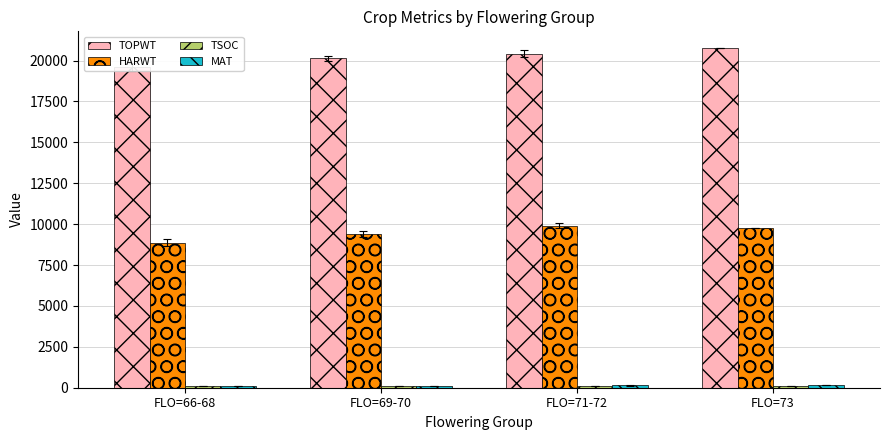

Reading left to right, extract all data points from this chart.

TOPWT: 19611.6	20126.0	20413.1	20747.0
HARWT: 8874.0	9418.0	9913.8	9792.0
TSOC: 95.4	92.0	104.8	92.0
MAT: 124.4	130.8	136.8	136.0